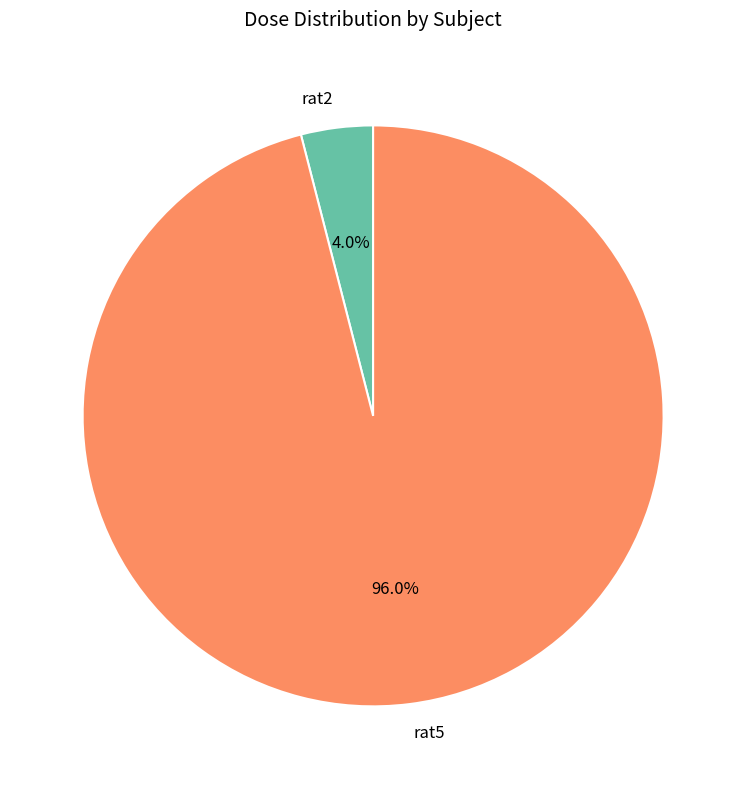

How many slices are in this pie chart?

2